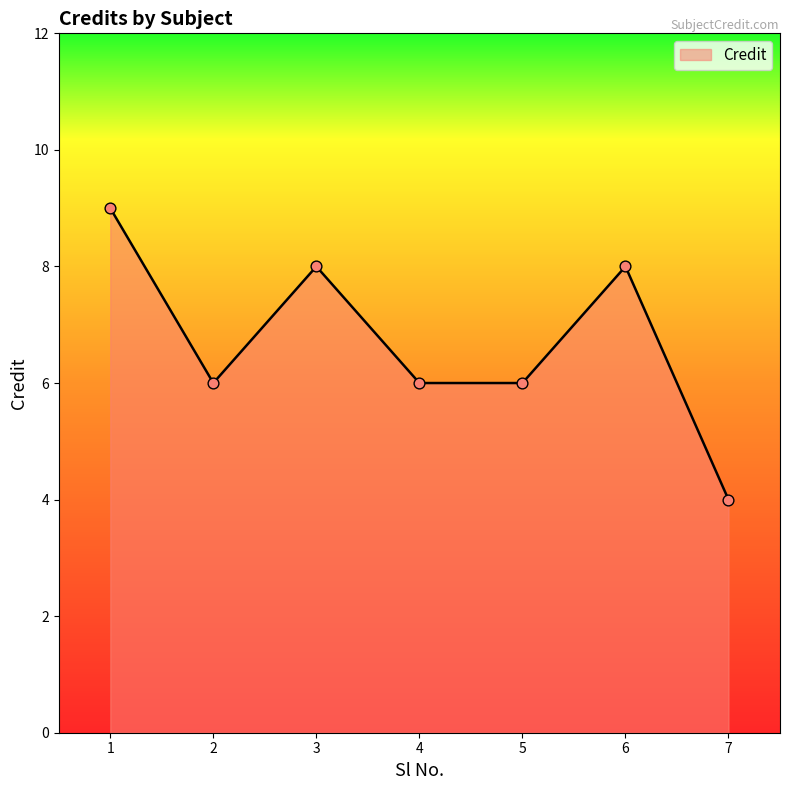

What is the change in value from 3 to 5?

-2